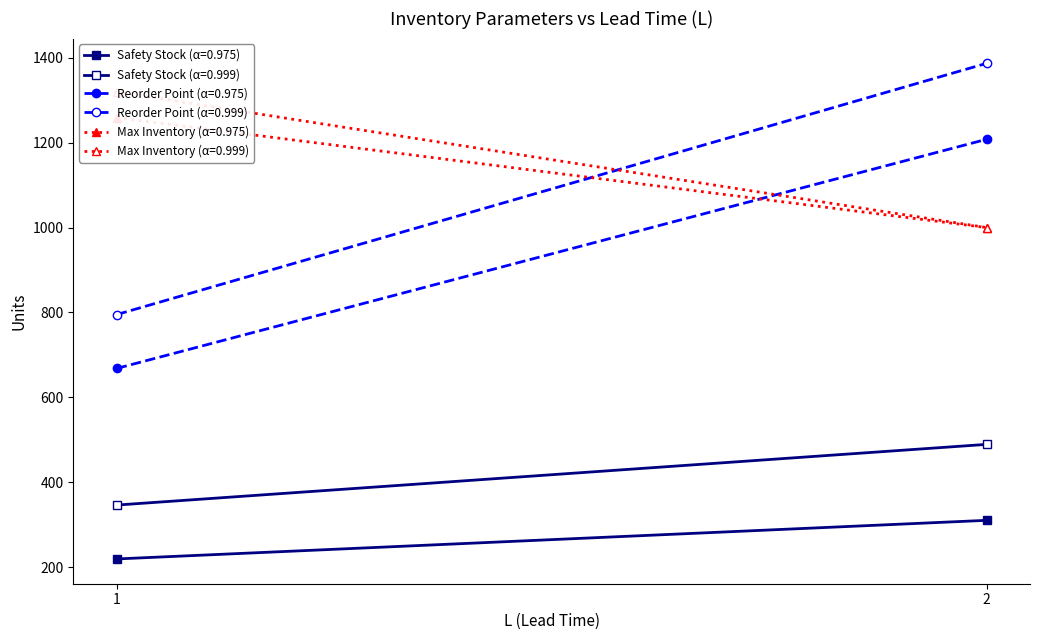

Rank the series by their maximum value, from highest to lowest.

Reorder Point, Max Inventory, Safety Stock